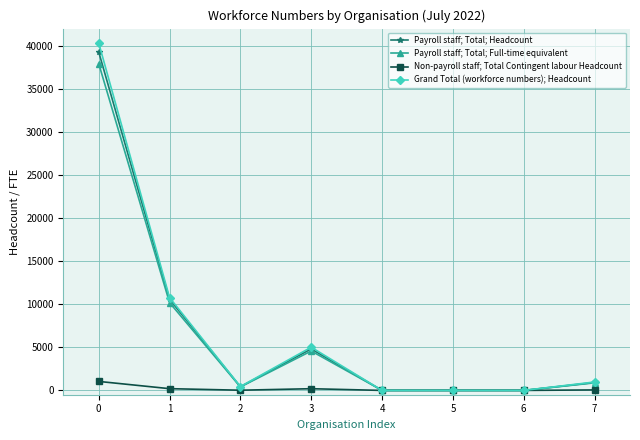

What is the sum of all Payroll staff; Total; Headcount values?

56041